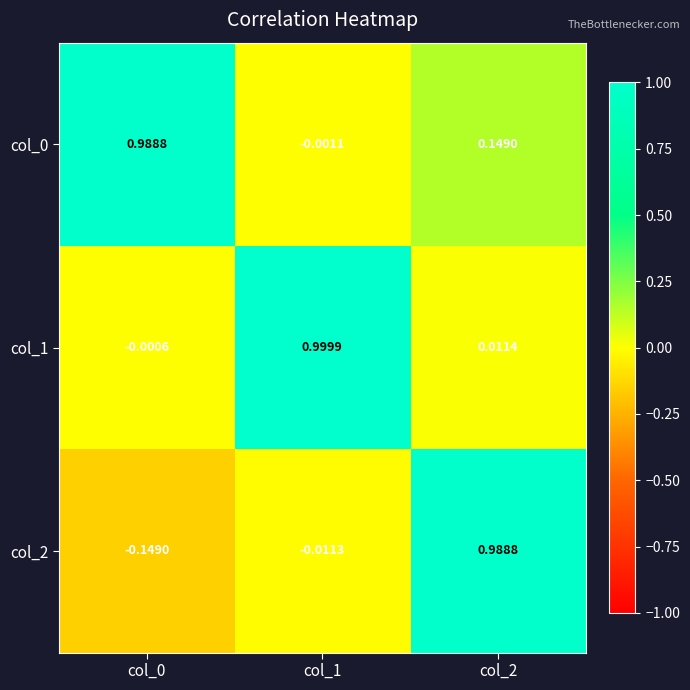

Between col_1 and col_2, which series saw the biggest shift?

col_2